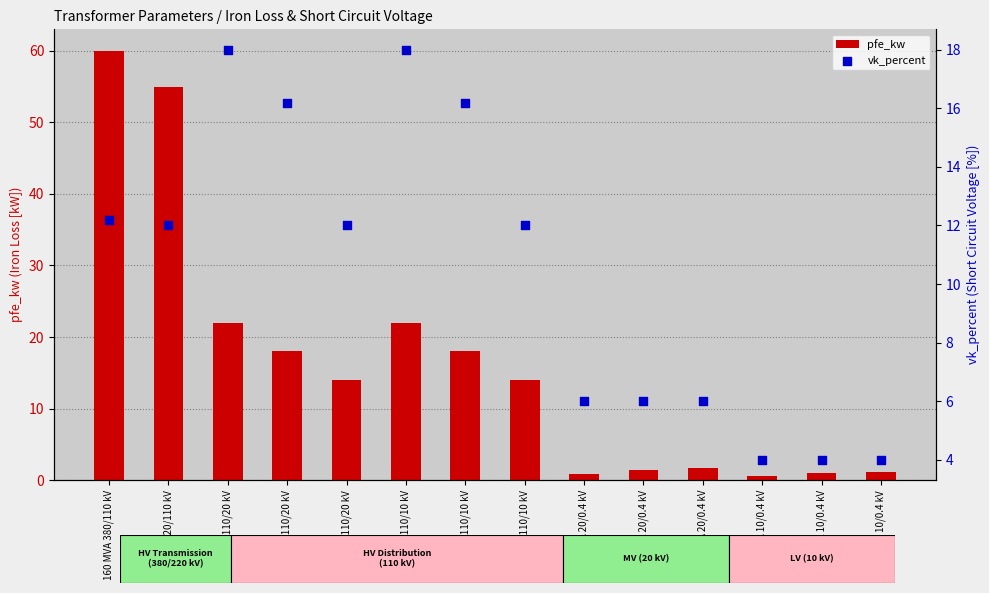

Which series contains the lowest Y value?

pfe_kw